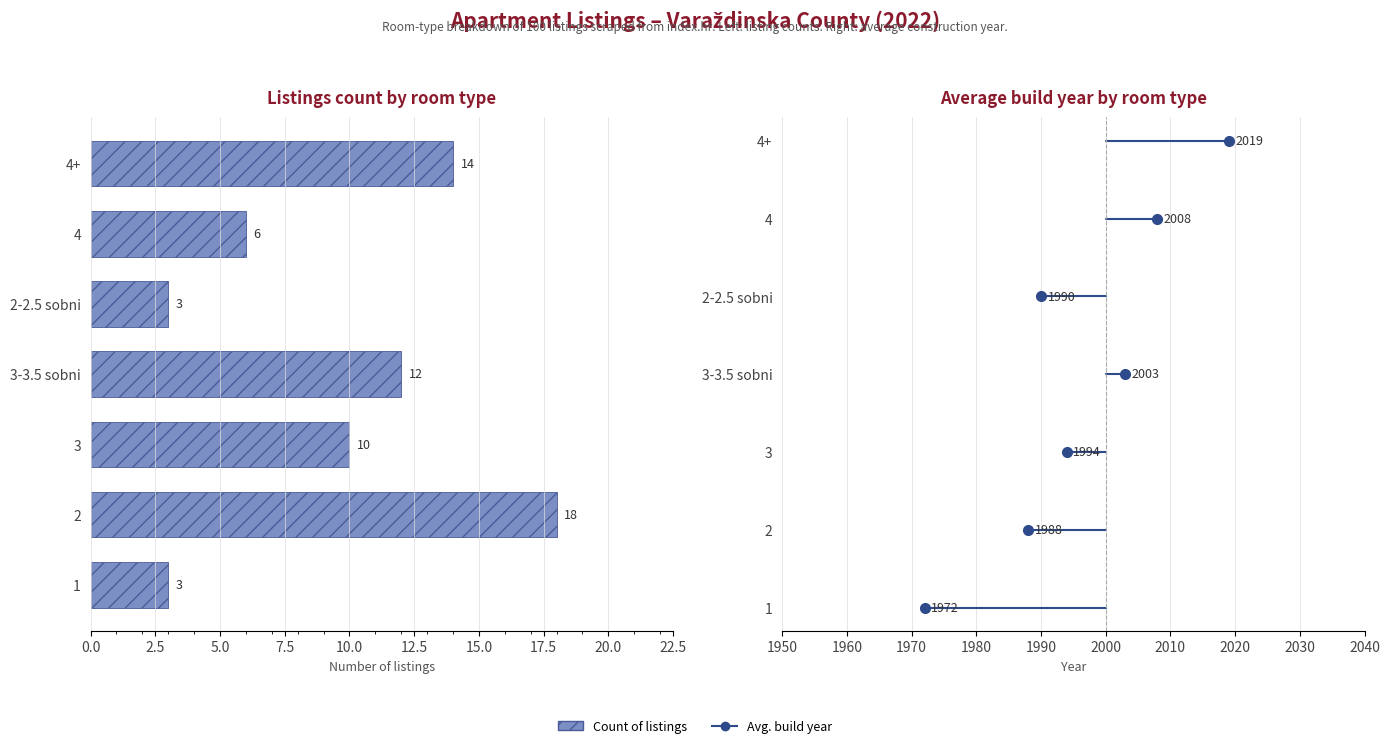

How many series are shown in this chart?

1